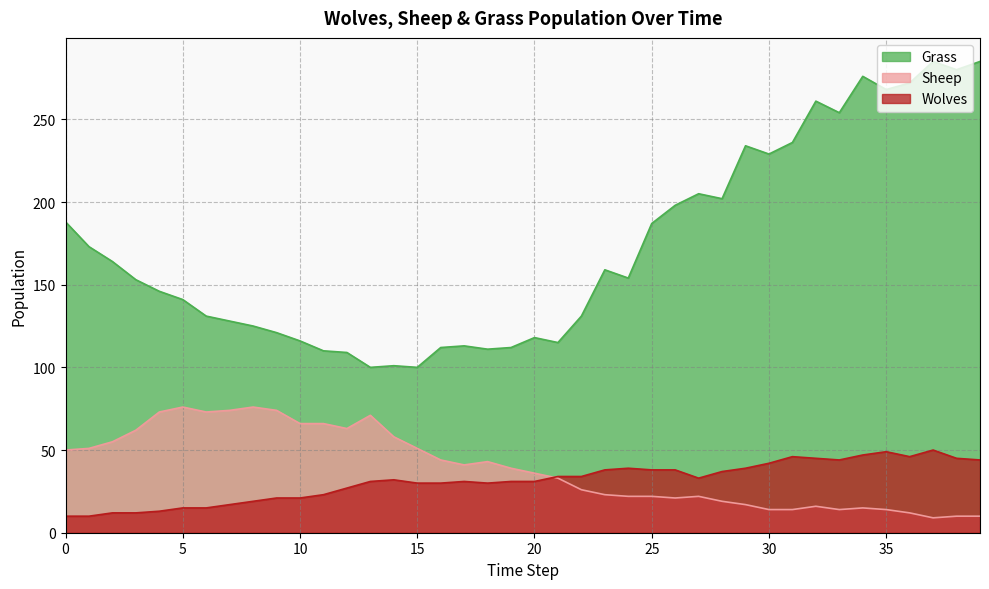

At which category is the sum across all series the highest?

37